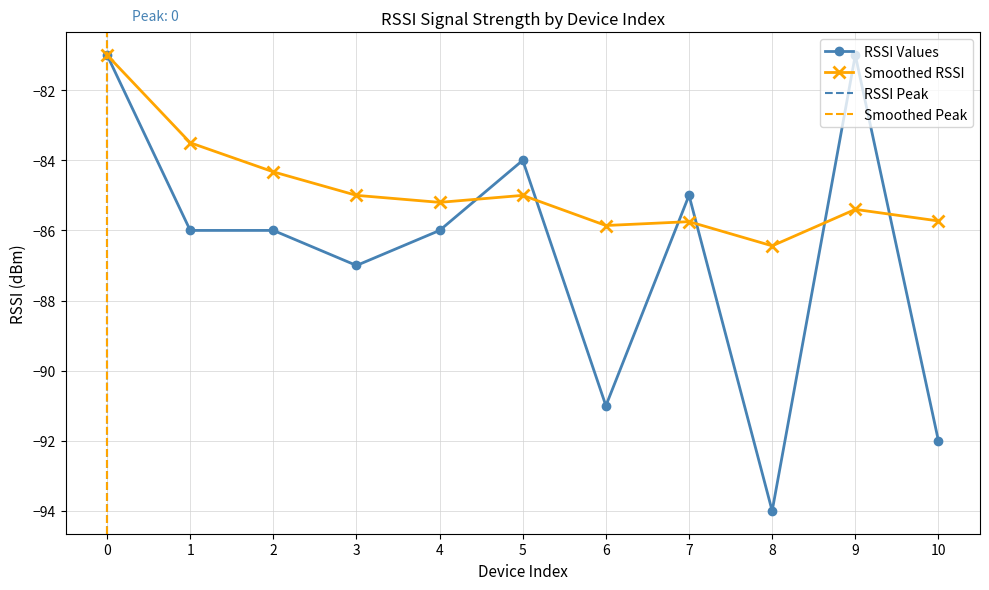

True or false: Smoothed RSSI has a value of -17.5 at 6.

False